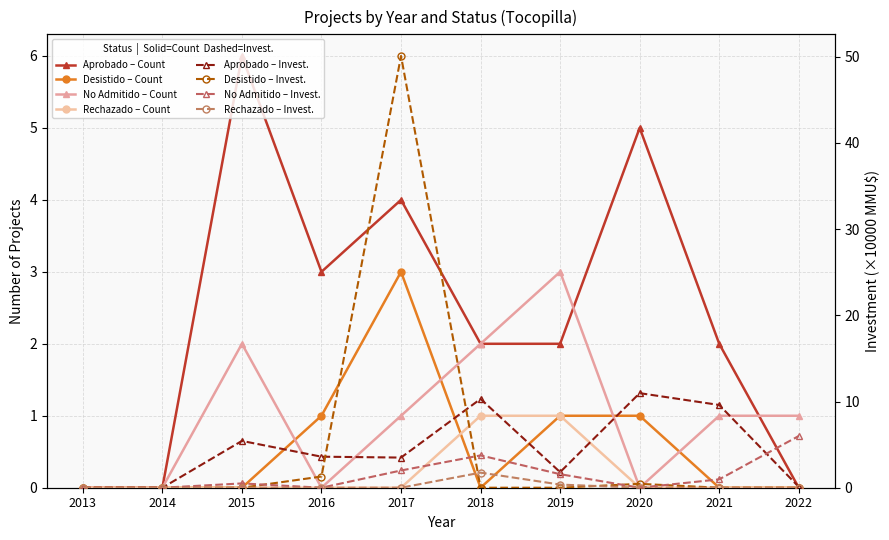

At which label does Desistido reach its minimum?

2013